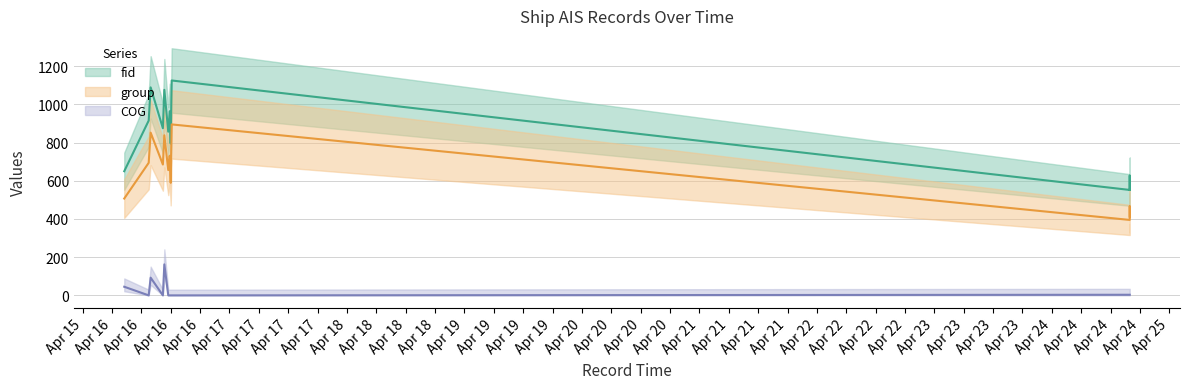

Rank the series by their average value, from lowest to highest.

COG, group, fid